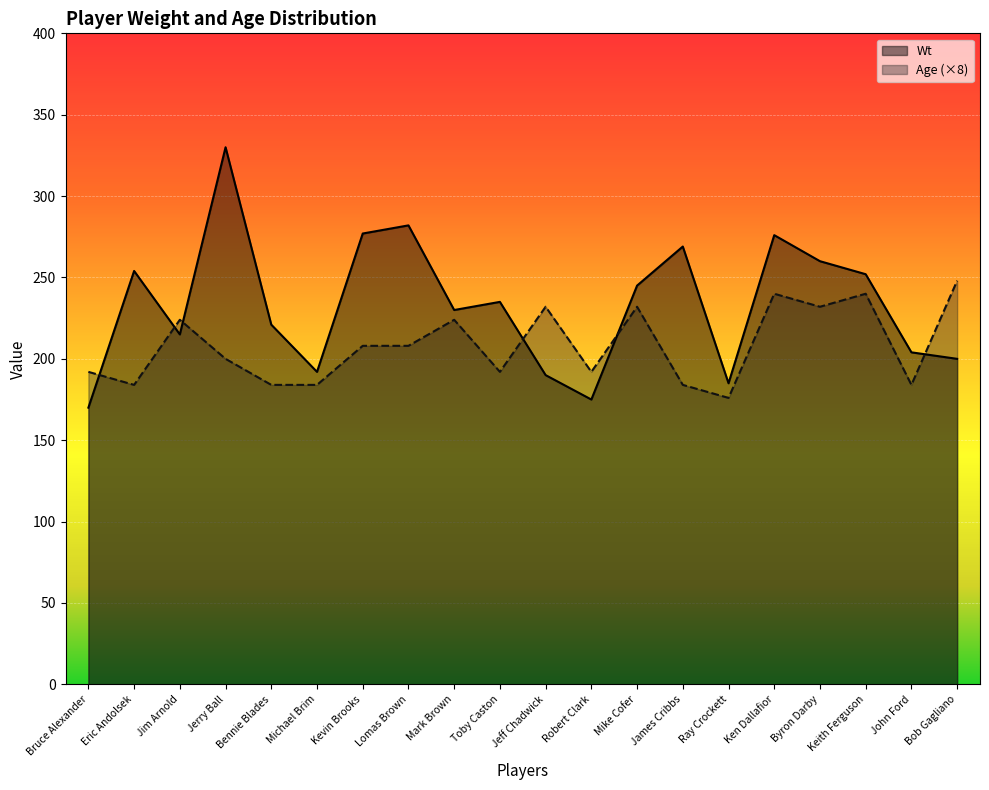

What is the label of the 2nd point from the left?

Eric Andolsek